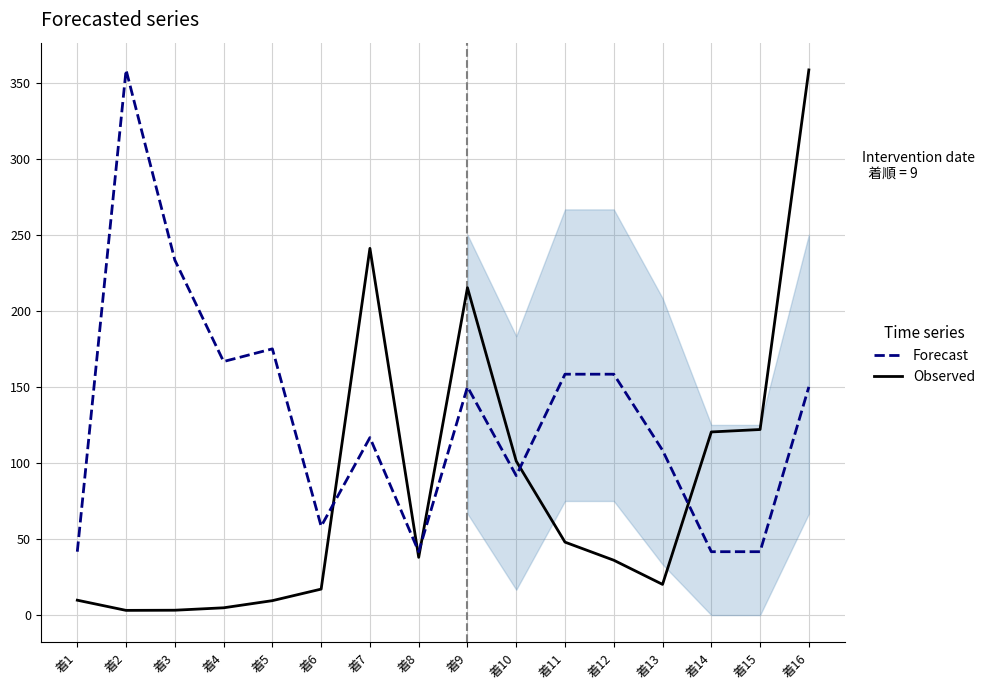

Reading right to left, transcribe all the data shown in this chart.

Observed: 着16=358.7	着15=122.1	着14=120.5	着13=20.2	着12=36.1	着11=48.0	着10=101.3	着9=215.4	着8=38.0	着7=241.3	着6=17.1	着5=9.5	着4=4.8	着3=3.2	着2=3.1	着1=9.8
Forecast: 着16=150.2	着15=41.7	着14=41.7	着13=108.4	着12=158.5	着11=158.5	着10=91.8	着9=150.2	着8=41.7	着7=116.8	着6=58.4	着5=175.2	着4=166.8	着3=233.6	着2=358.7	着1=41.7